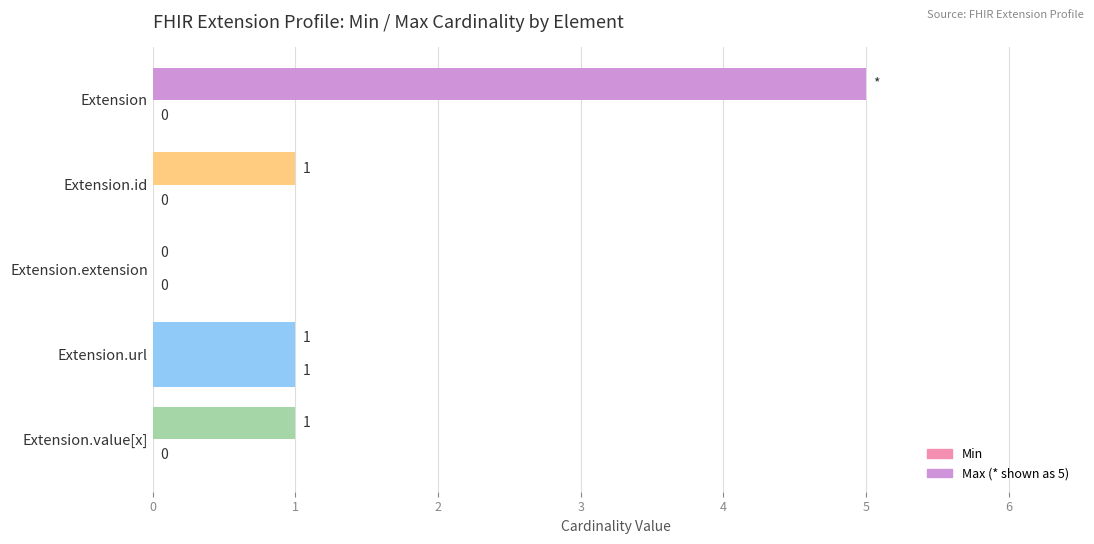

How many series are shown in this chart?

2